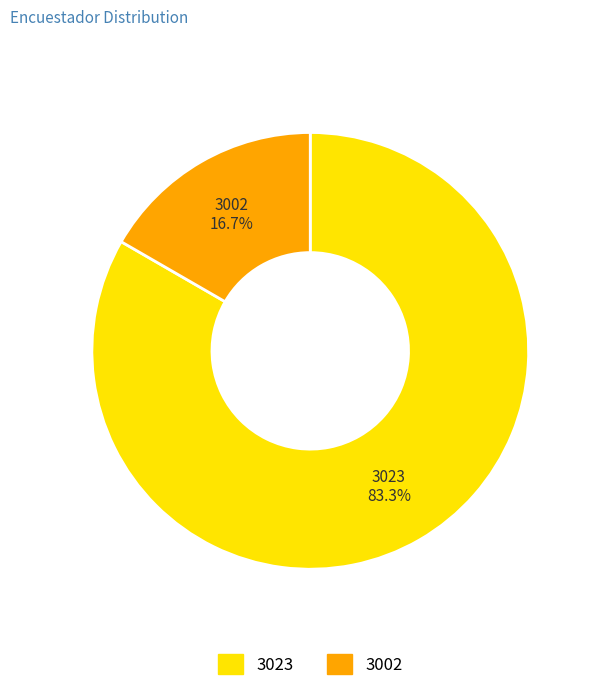

Count the number of slices in the pie.

2